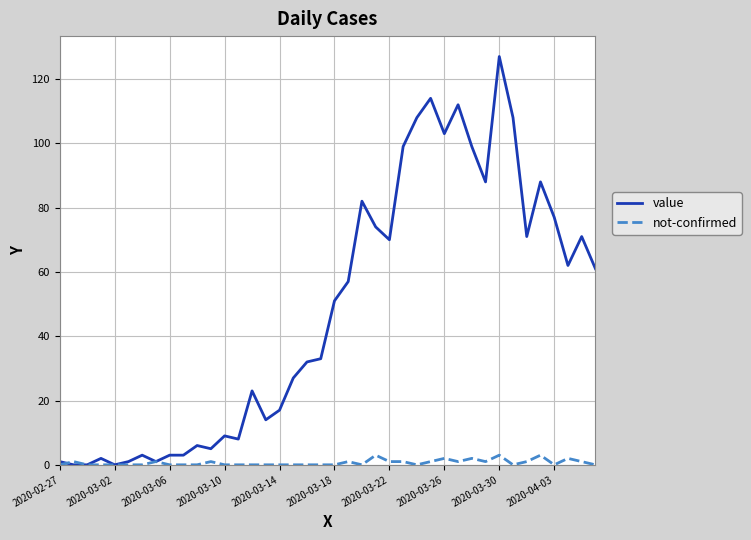

What is the maximum value for not-confirmed?

3